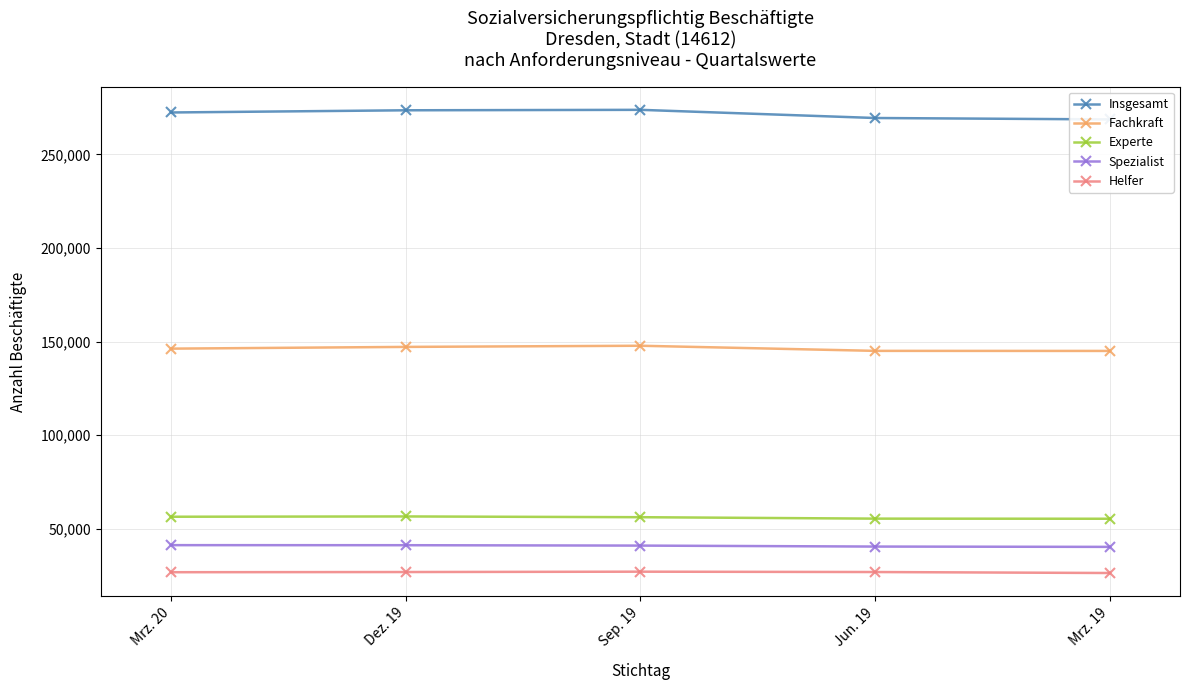

Which category has the lowest value across all series?

Mrz. 19